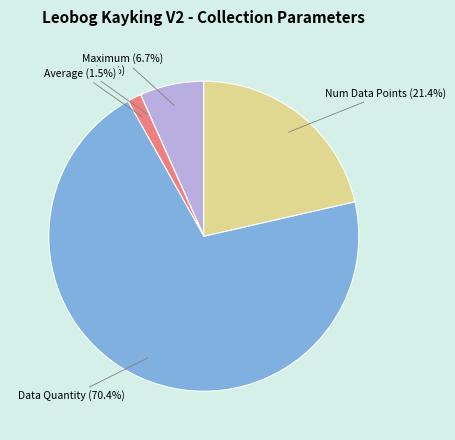

Which category has the biggest portion of the pie?

Data Quantity (70.4%)